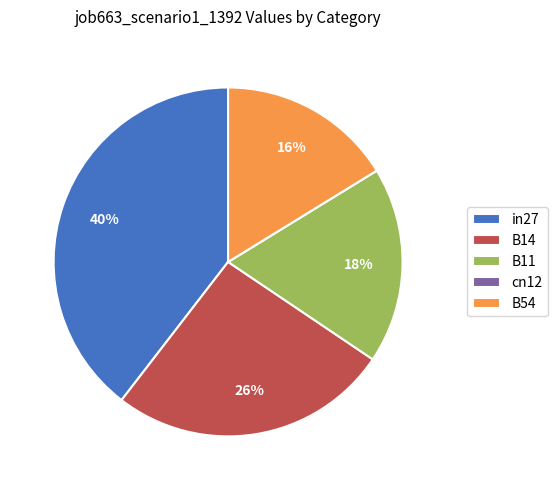

To the nearest percent, what is the combined percentage of B11 and B54?

34%